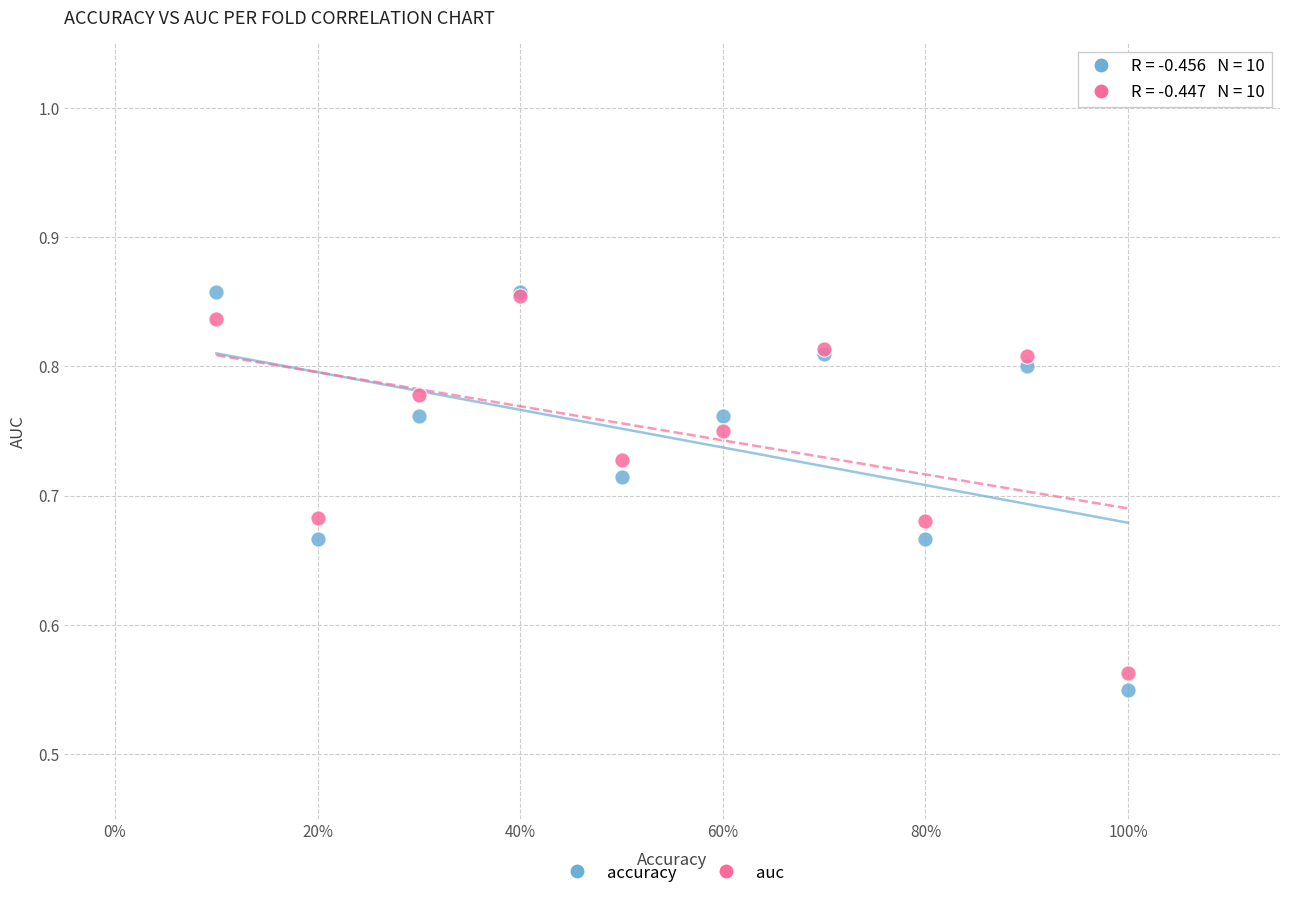

Which series has the largest Y range (max minus min)?

accuracy